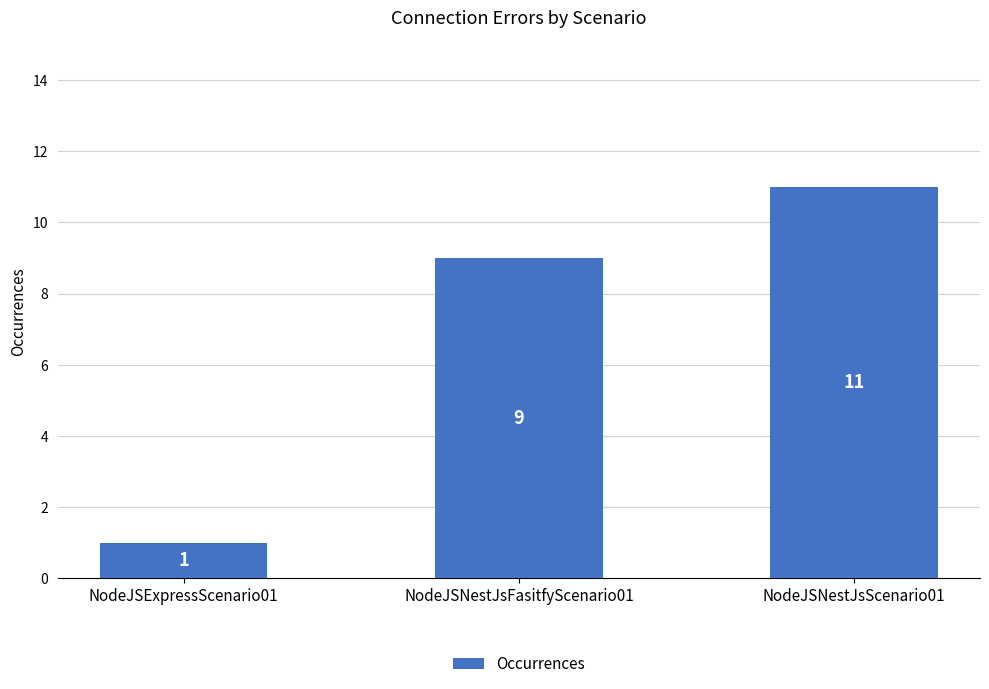

What is the difference between the values at NodeJSNestJsFasitfyScenario01 and NodeJSExpressScenario01?

8